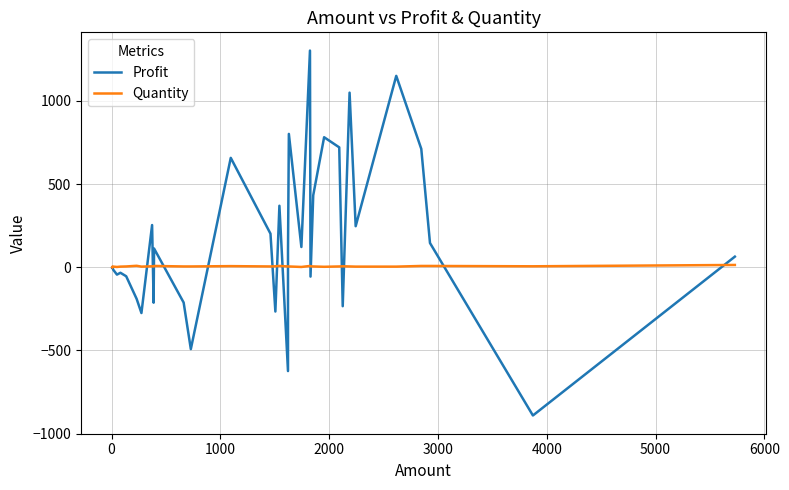

The value of Quantity at 39 is 25. True or false?

False